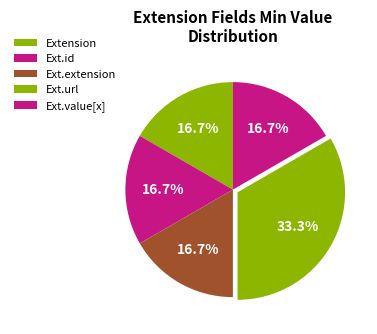

Which category has the biggest portion of the pie?

Ext.url